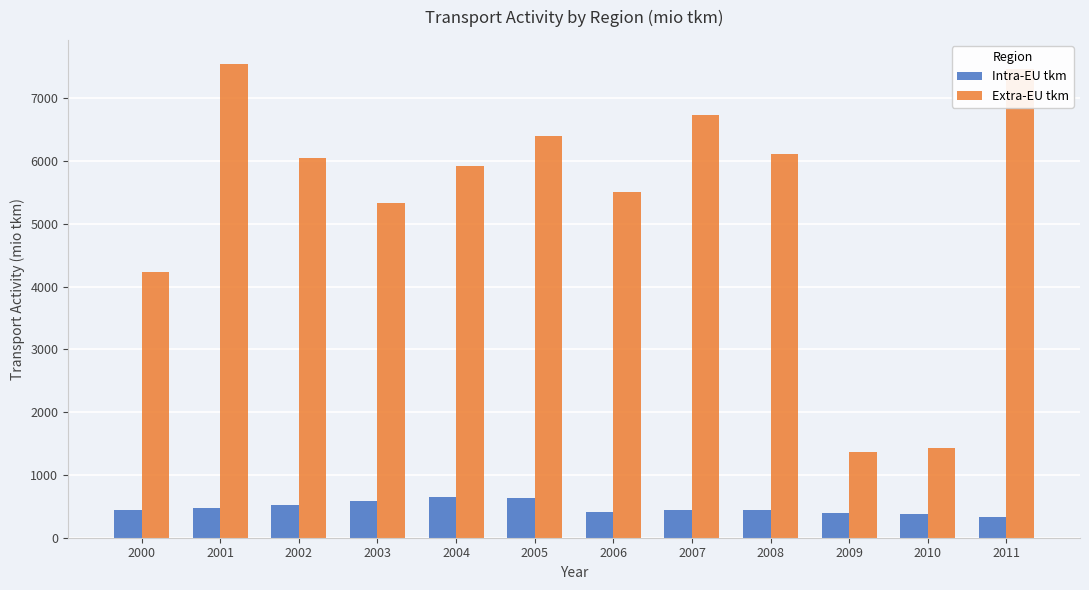

Count the number of data series in this chart.

2